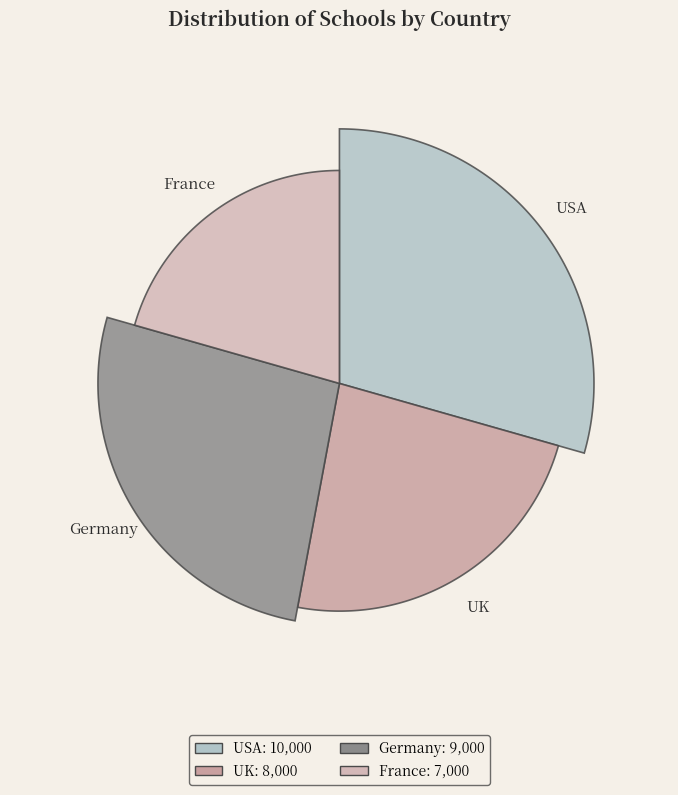

To the nearest percent, what is the difference between the largest and smallest slice percentages?

9%